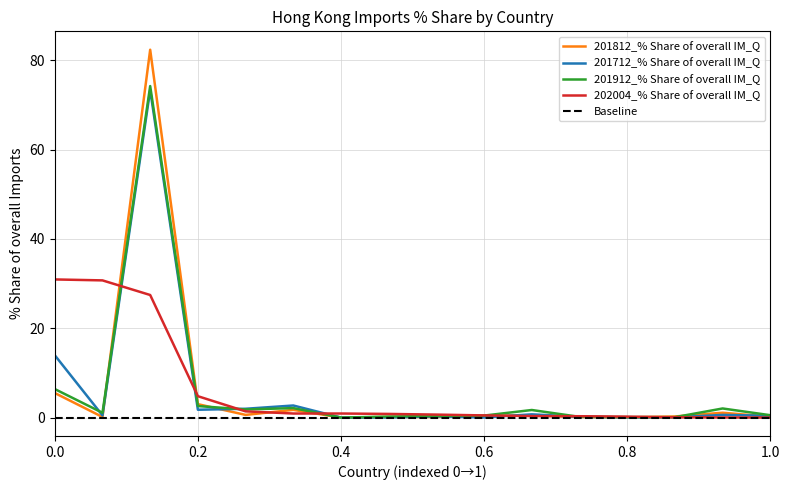

What is the highest value of the 201912_% Share of overall IM_Q series?

74.2